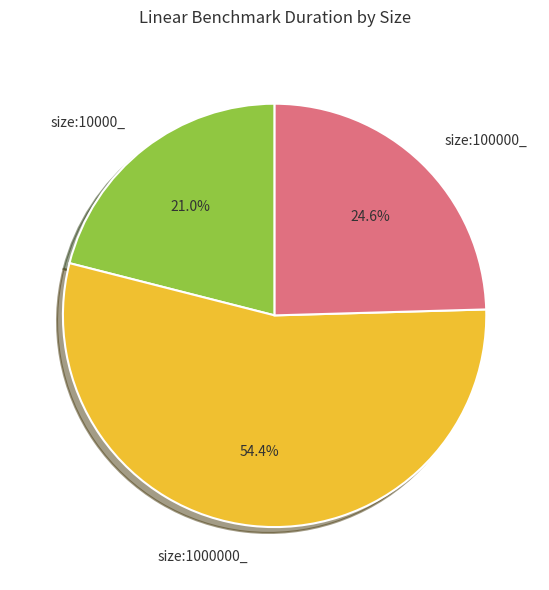

To the nearest percent, what percentage of the pie is size:1000000_?

54%